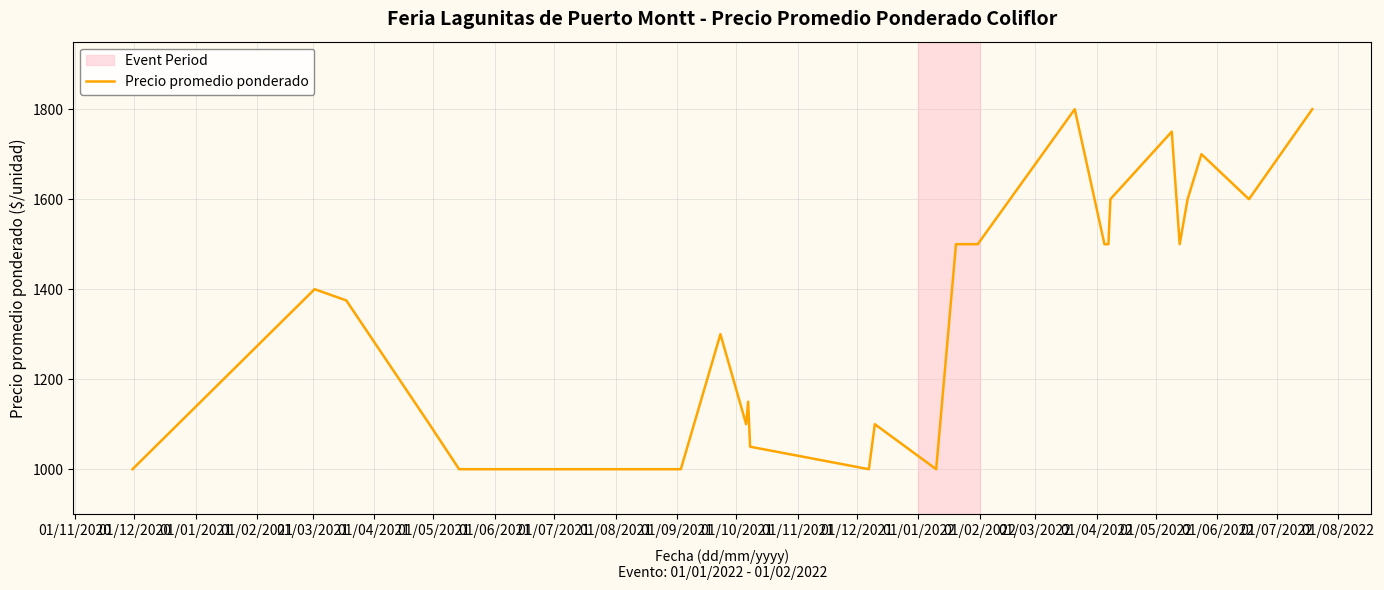

What is the difference between the maximum and minimum values?

800